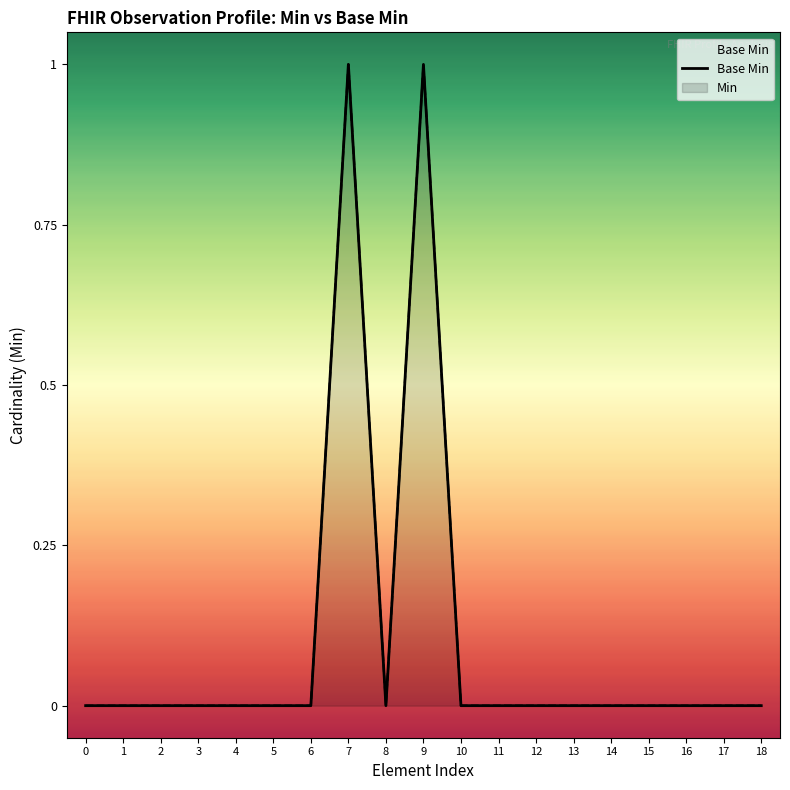

What is the difference between the maximum and minimum values?

1